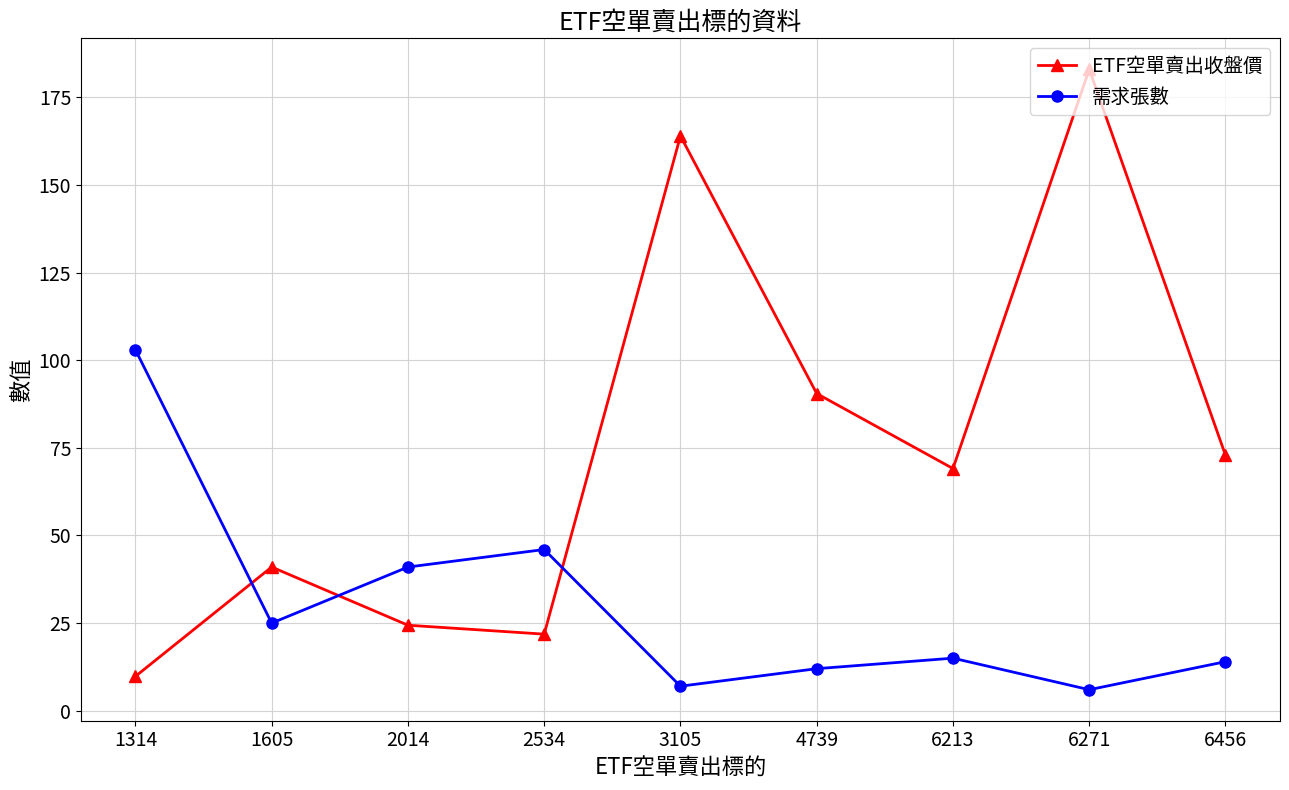

The 需求張數 series shows 7.0 at 3105. True or false?

True